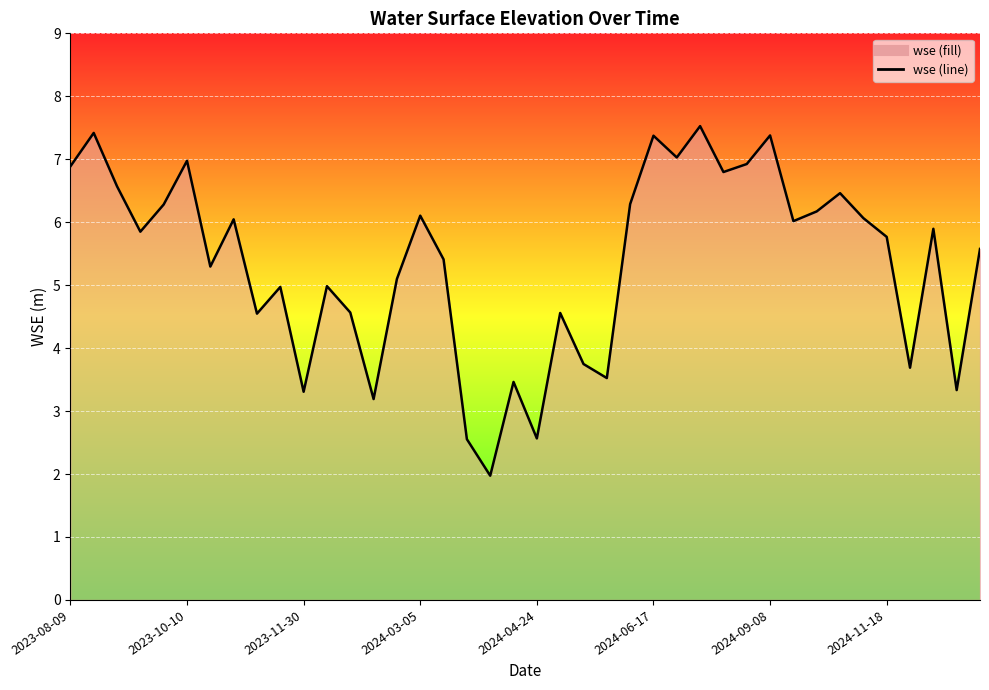

What is the smallest value displayed?

2.0